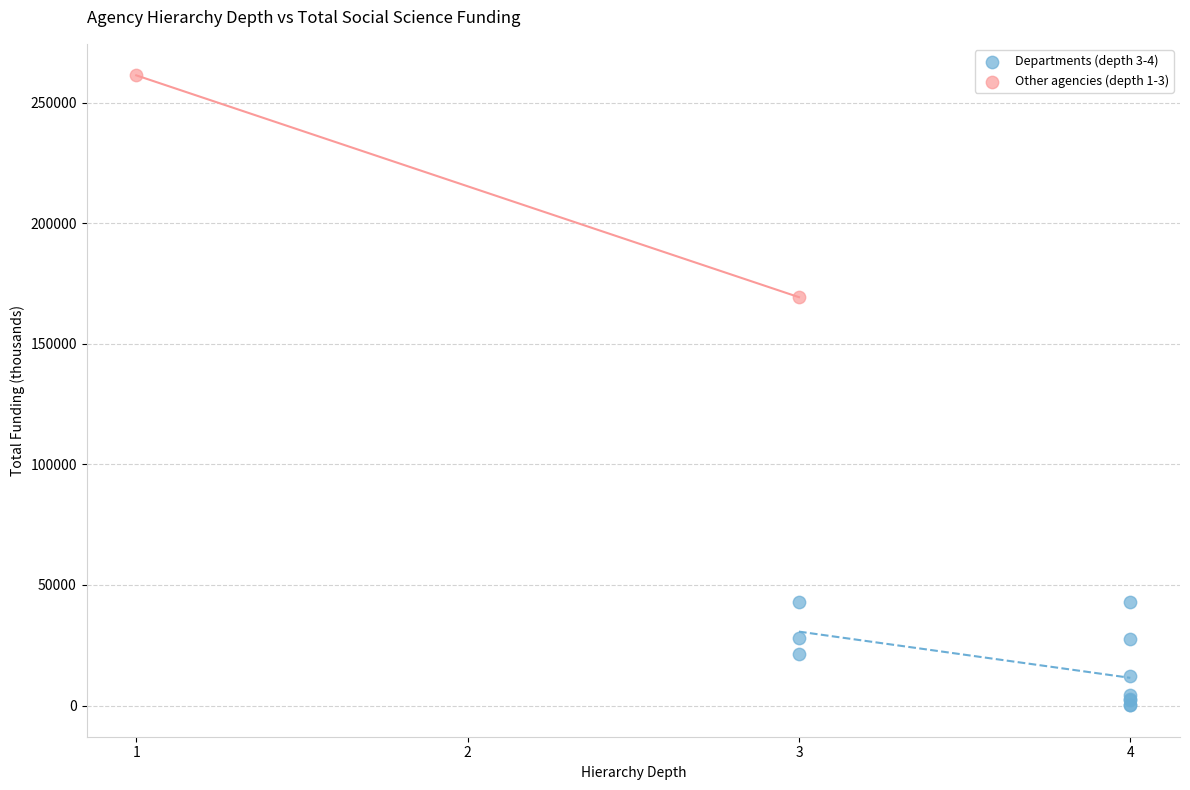

What are all the series names shown in the legend?

Departments (depth 3-4), Other agencies (depth 1-3)